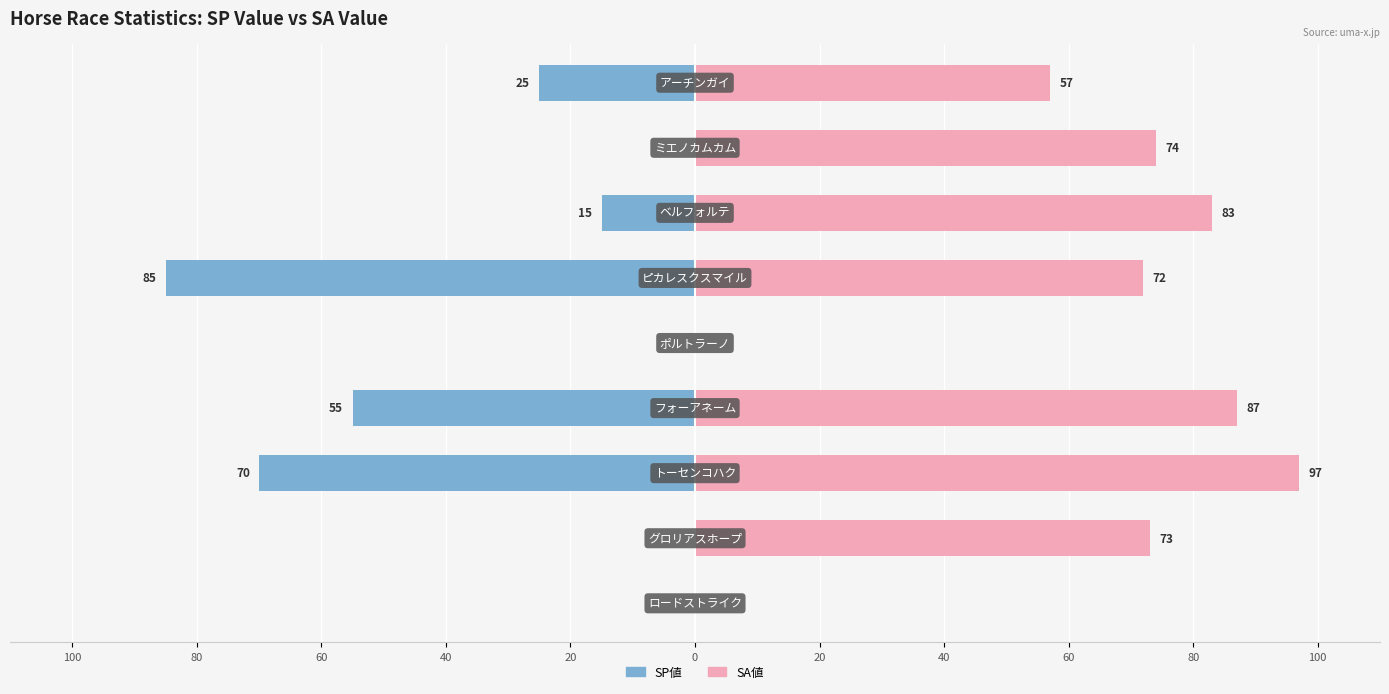

Which series has the largest total across all categories?

SA値